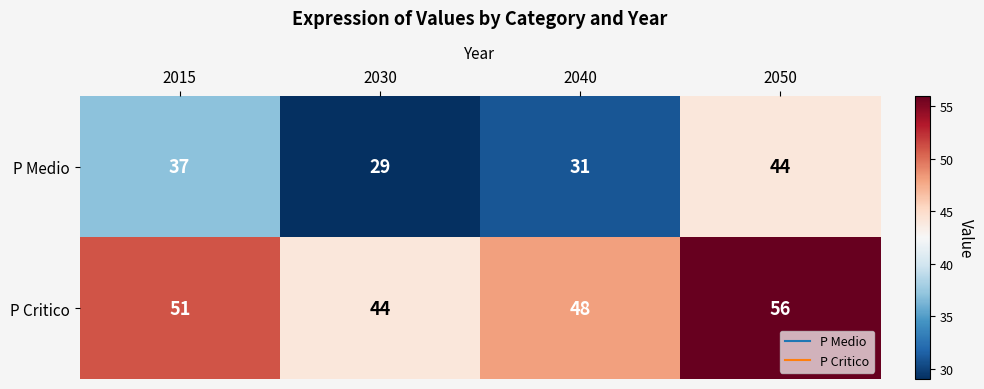

The P Medio series shows 29 at 2030. True or false?

True